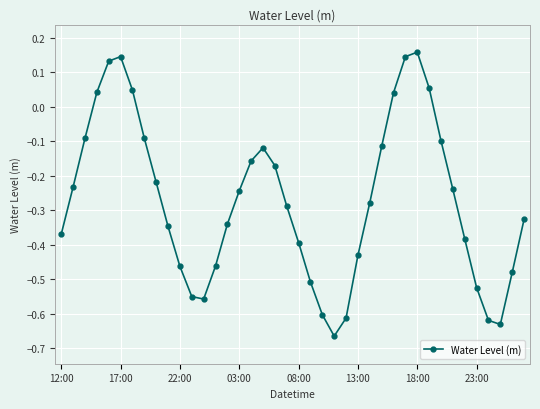

What is the difference between the maximum and minimum values?

0.8